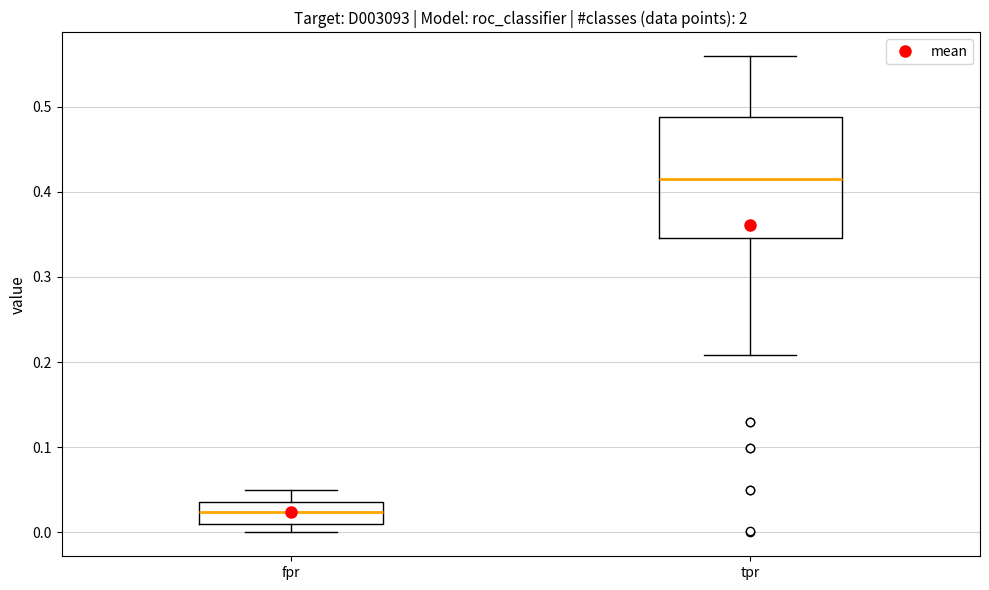

Reading left to right, transcribe this box plot: for each box, give where its median line is, the range the box spans, and where its two whiskers end, as read against the y-axis. The values are not printed on the chart, so give them approximately, as read against the axis.

fpr: median 0.02, box 0.01 to 0.04, whiskers 0.00 to 0.05
tpr: median 0.41, box 0.35 to 0.49, whiskers 0.21 to 0.56